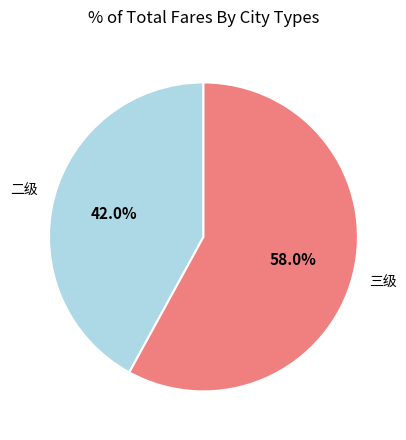

To the nearest percent, what is the average slice percentage?

50%